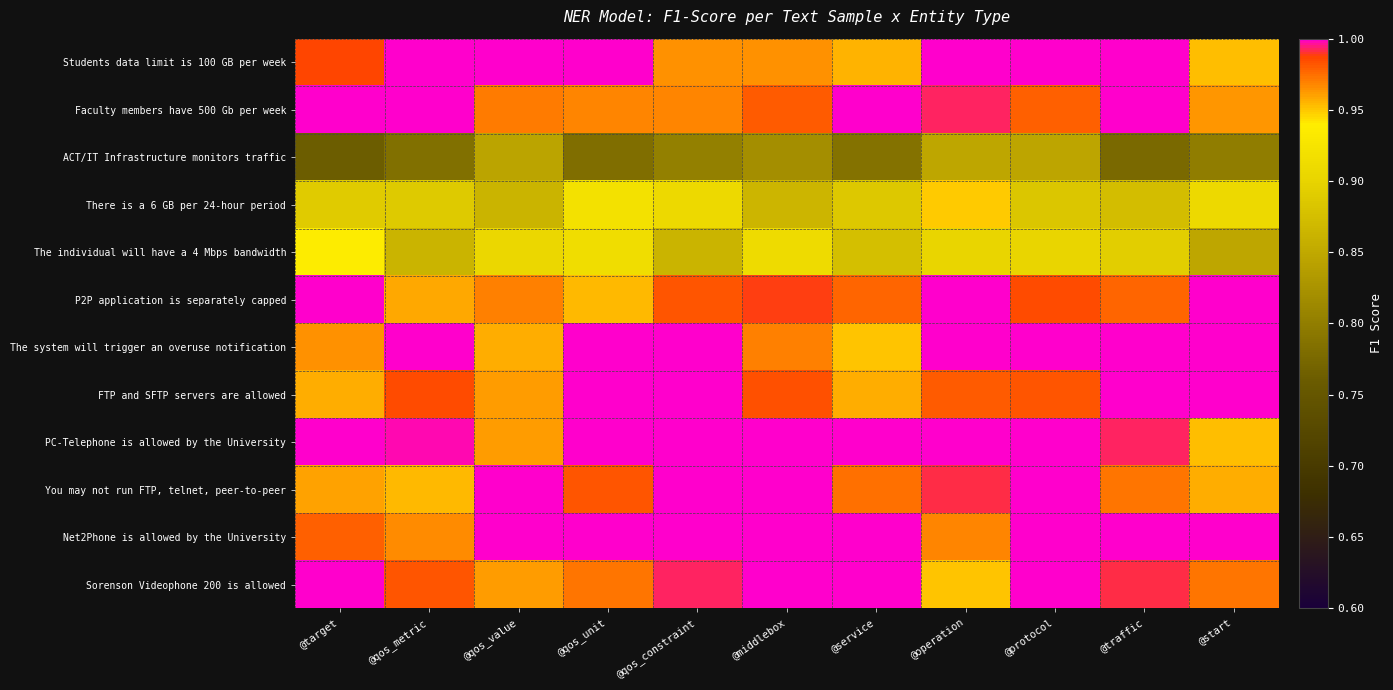

Reading left to right, what are all the values shown in this chart?

Students data limit is 100 GB per week: @target=1.0	@qos_metric=1.0	@qos_value=1.0	@qos_unit=1.0	@qos_constraint=1.0	@middlebox=1.0	@service=1.0	@operation=1.0	@protocol=1.0	@traffic=1.0	@start=1.0
Faculty members have 500 Gb per week: @target=1.0	@qos_metric=1.0	@qos_value=1.0	@qos_unit=1.0	@qos_constraint=1.0	@middlebox=1.0	@service=1.0	@operation=1.0	@protocol=1.0	@traffic=1.0	@start=1.0
ACT/IT Infrastructure monitors traffic: @target=0.8	@qos_metric=0.8	@qos_value=0.8	@qos_unit=0.8	@qos_constraint=0.8	@middlebox=0.8	@service=0.8	@operation=0.8	@protocol=0.8	@traffic=0.8	@start=0.8
There is a 6 GB per 24-hour period: @target=0.9	@qos_metric=0.9	@qos_value=0.9	@qos_unit=0.9	@qos_constraint=0.9	@middlebox=0.9	@service=0.9	@operation=0.9	@protocol=0.9	@traffic=0.9	@start=0.9
The individual will have a 4 Mbps bandwidth: @target=0.9	@qos_metric=0.9	@qos_value=0.9	@qos_unit=0.9	@qos_constraint=0.9	@middlebox=0.9	@service=0.9	@operation=0.9	@protocol=0.9	@traffic=0.9	@start=0.8
P2P application is separately capped: @target=1.0	@qos_metric=1.0	@qos_value=1.0	@qos_unit=1.0	@qos_constraint=1.0	@middlebox=1.0	@service=1.0	@operation=1.0	@protocol=1.0	@traffic=1.0	@start=1.0
The system will trigger an overuse notification: @target=1.0	@qos_metric=1.0	@qos_value=1.0	@qos_unit=1.0	@qos_constraint=1.0	@middlebox=1.0	@service=1.0	@operation=1.0	@protocol=1.0	@traffic=1.0	@start=1.0
FTP and SFTP servers are allowed: @target=1.0	@qos_metric=1.0	@qos_value=1.0	@qos_unit=1.0	@qos_constraint=1.0	@middlebox=1.0	@service=1.0	@operation=1.0	@protocol=1.0	@traffic=1.0	@start=1.0
PC-Telephone is allowed by the University: @target=1.0	@qos_metric=1.0	@qos_value=1.0	@qos_unit=1.0	@qos_constraint=1.0	@middlebox=1.0	@service=1.0	@operation=1.0	@protocol=1.0	@traffic=1.0	@start=1.0
You may not run FTP, telnet, peer-to-peer: @target=1.0	@qos_metric=1.0	@qos_value=1.0	@qos_unit=1.0	@qos_constraint=1.0	@middlebox=1.0	@service=1.0	@operation=1.0	@protocol=1.0	@traffic=1.0	@start=1.0
Net2Phone is allowed by the University: @target=1.0	@qos_metric=1.0	@qos_value=1.0	@qos_unit=1.0	@qos_constraint=1.0	@middlebox=1.0	@service=1.0	@operation=1.0	@protocol=1.0	@traffic=1.0	@start=1.0
Sorenson Videophone 200 is allowed: @target=1.0	@qos_metric=1.0	@qos_value=1.0	@qos_unit=1.0	@qos_constraint=1.0	@middlebox=1.0	@service=1.0	@operation=1.0	@protocol=1.0	@traffic=1.0	@start=1.0